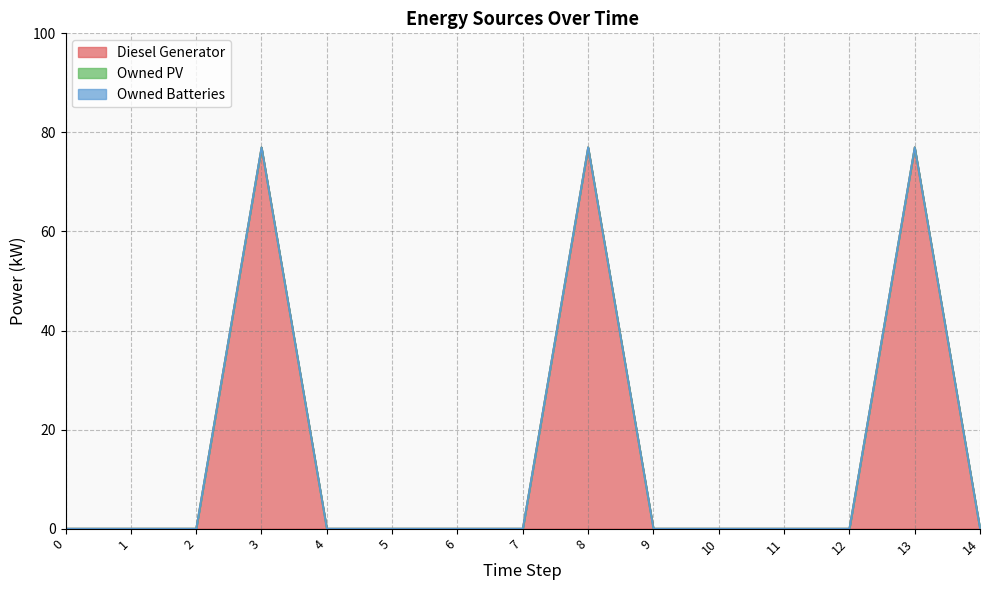

At how many categories does at least one series exceed 34?

3